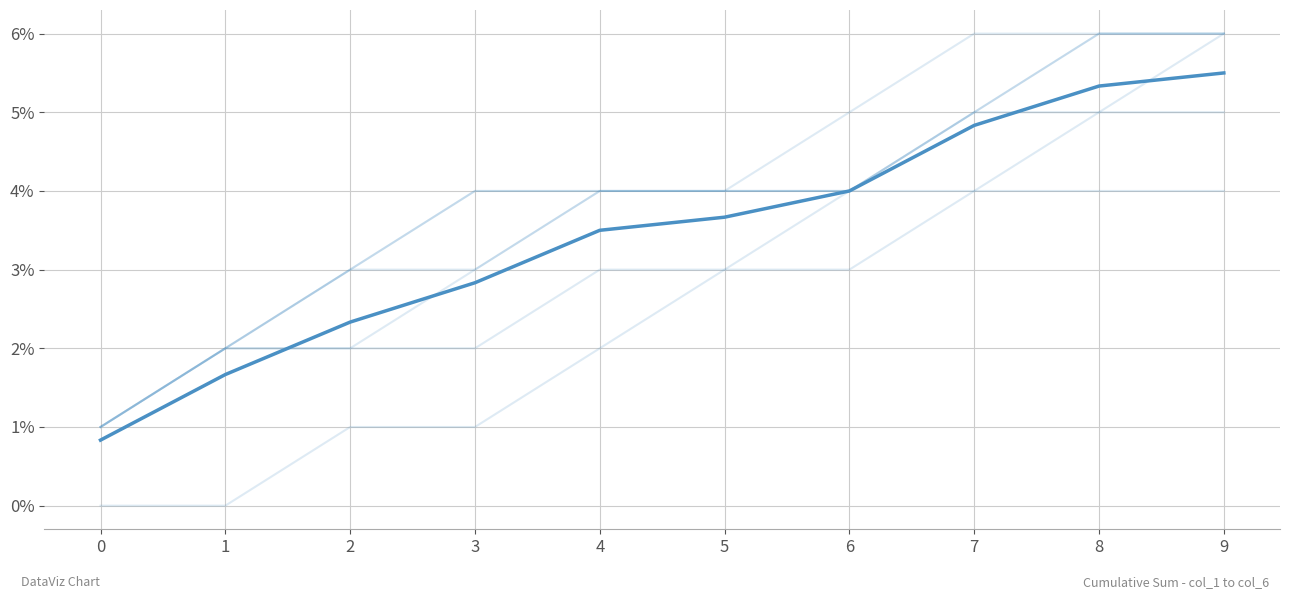

What is the minimum value shown in the chart?

0.8